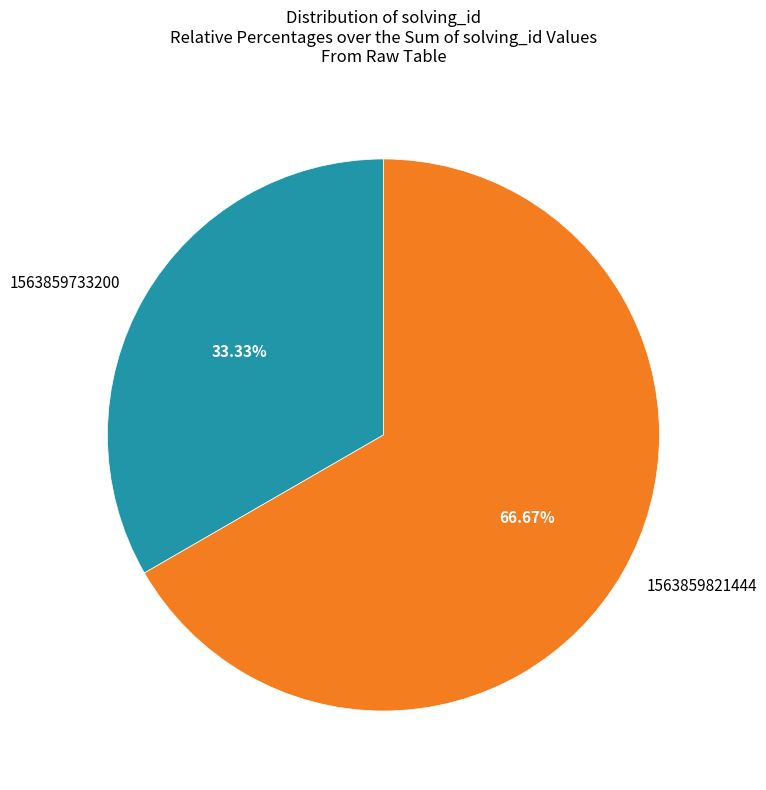

Approximately how many times larger is the value at 1563859821444 compared to 1563859733200?

2.0